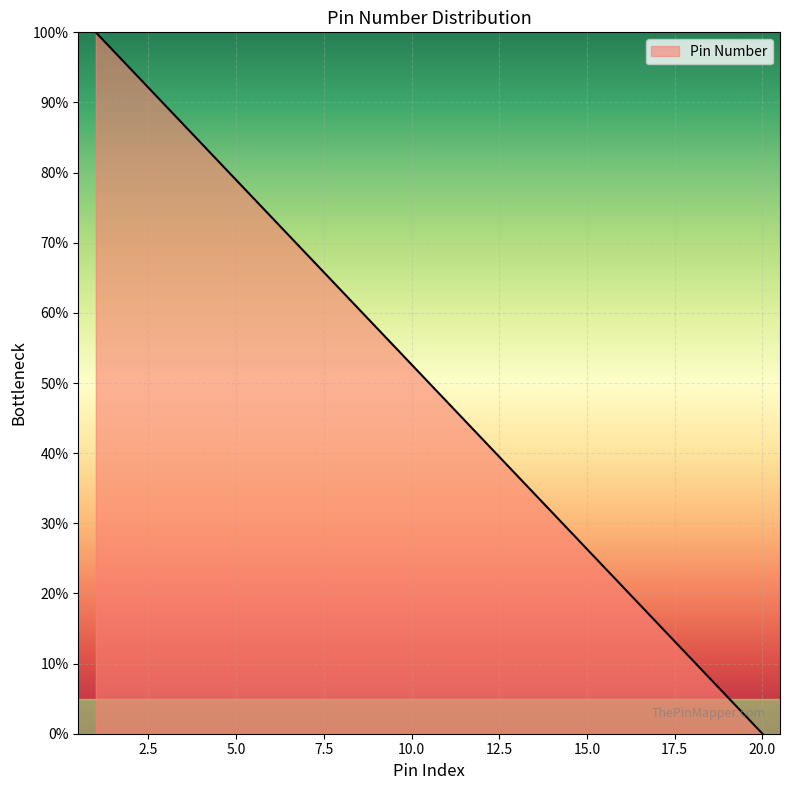

What is the maximum value shown in the chart?

100.0